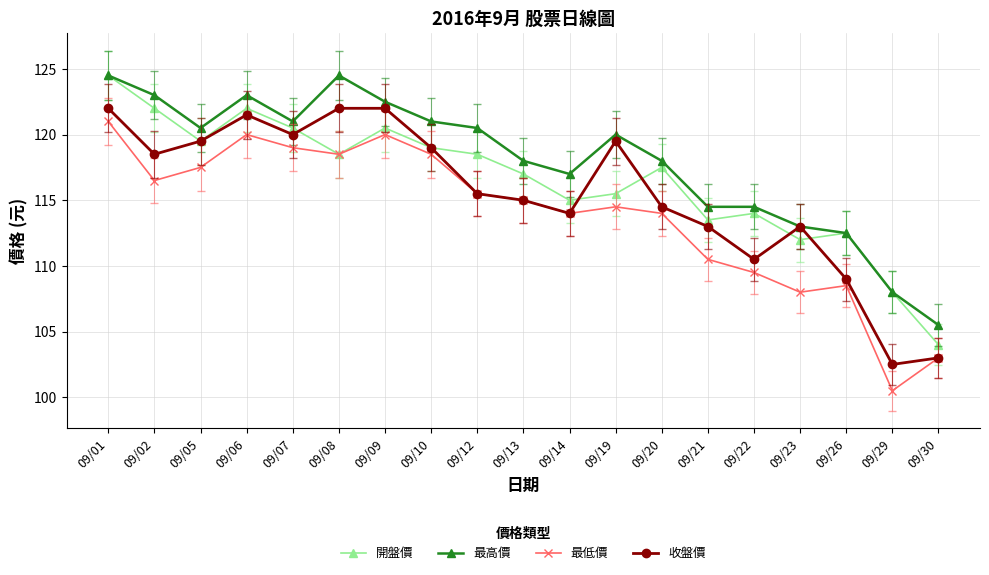

At which label does 收盤價 reach its minimum?

09/29